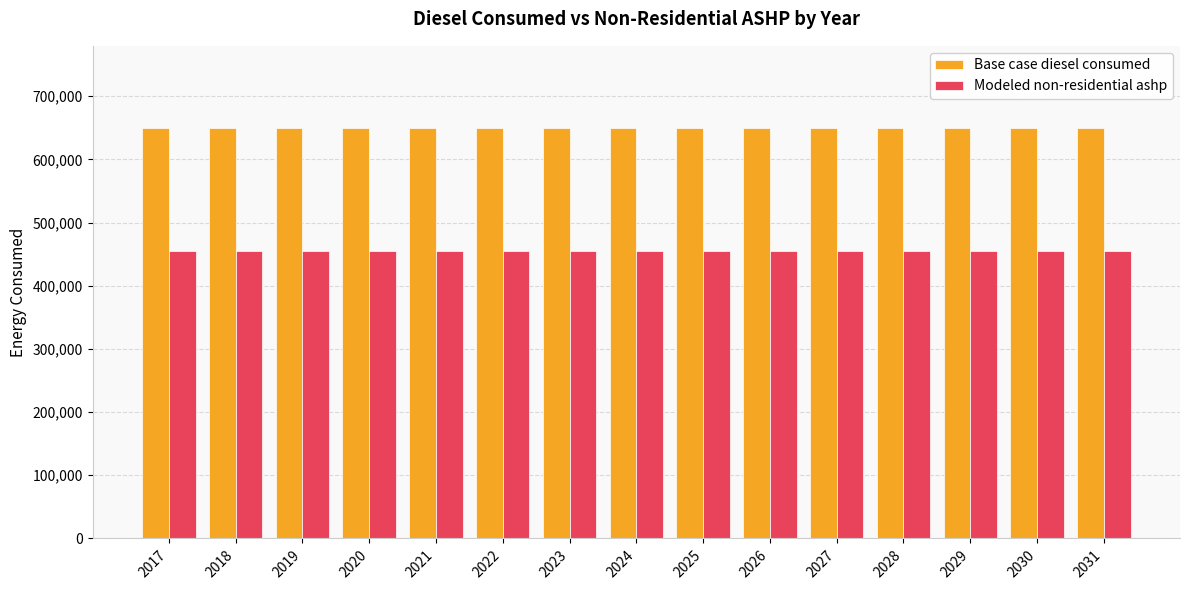

What is the minimum value shown in the chart?

454874.3